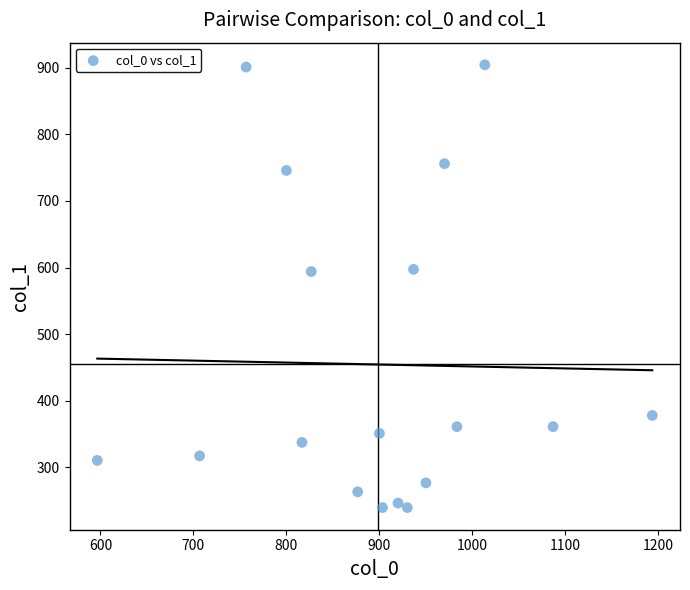

What is the range of X values (max minus min)?

596.7